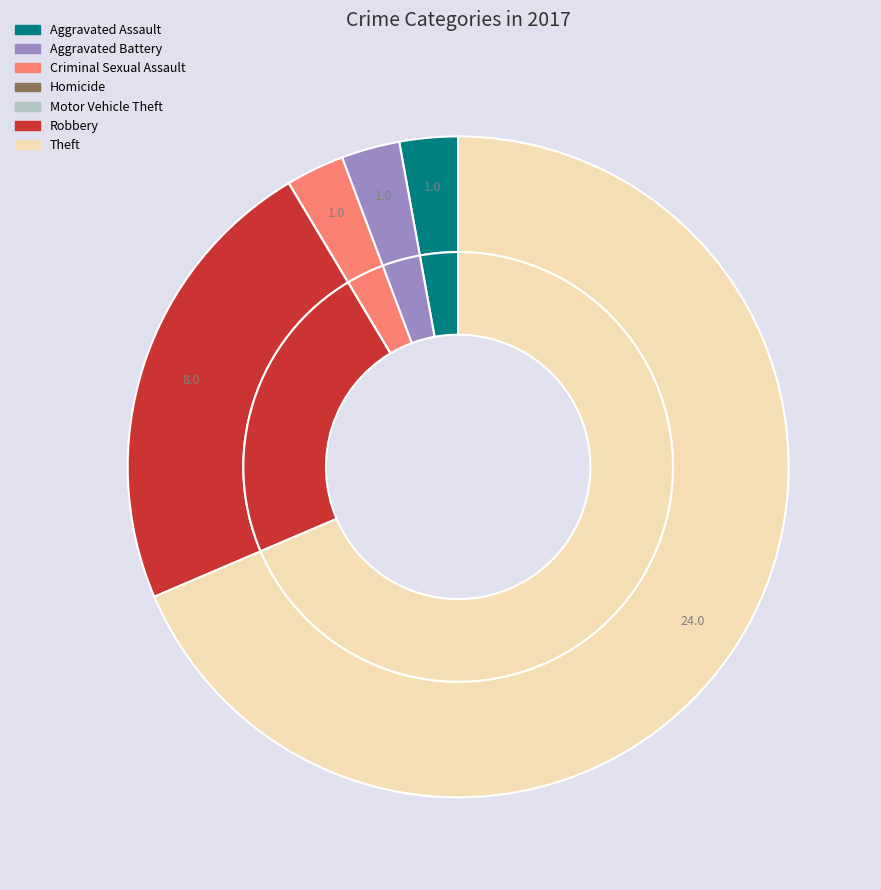

How many segments does this pie chart have?

7